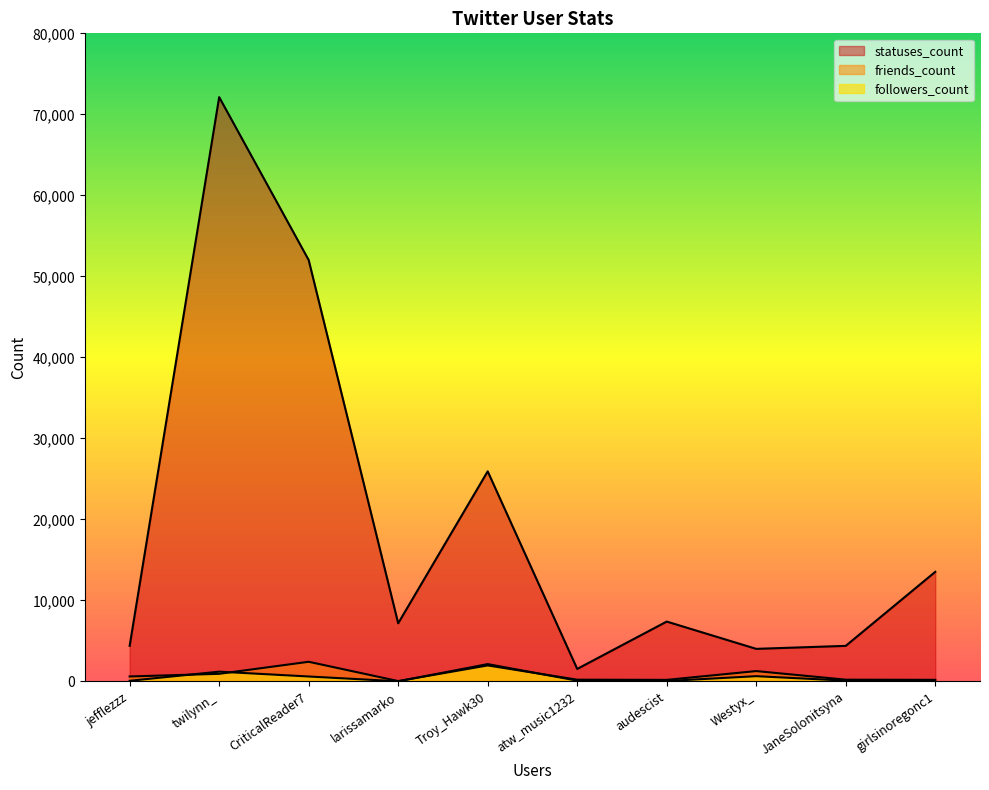

True or false: statuses_count and friends_count intersect in this chart.

False